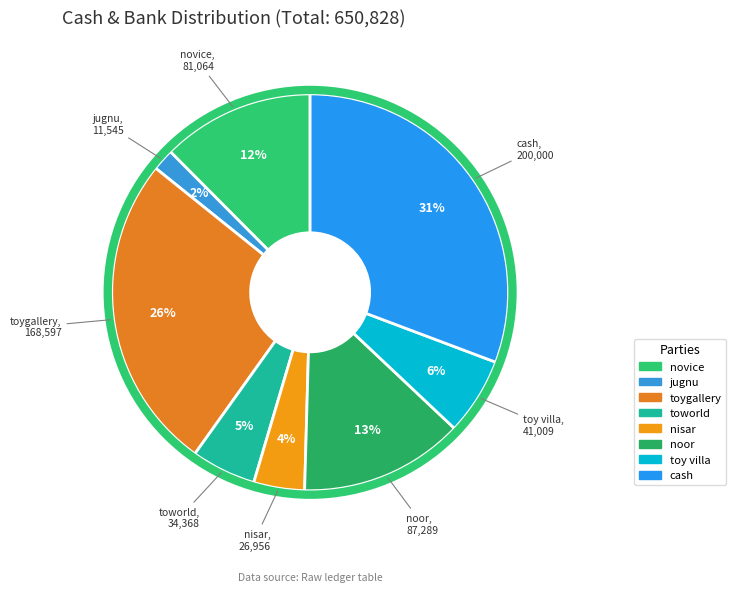

To the nearest percent, what is the difference between the largest and smallest slice percentages?

29%